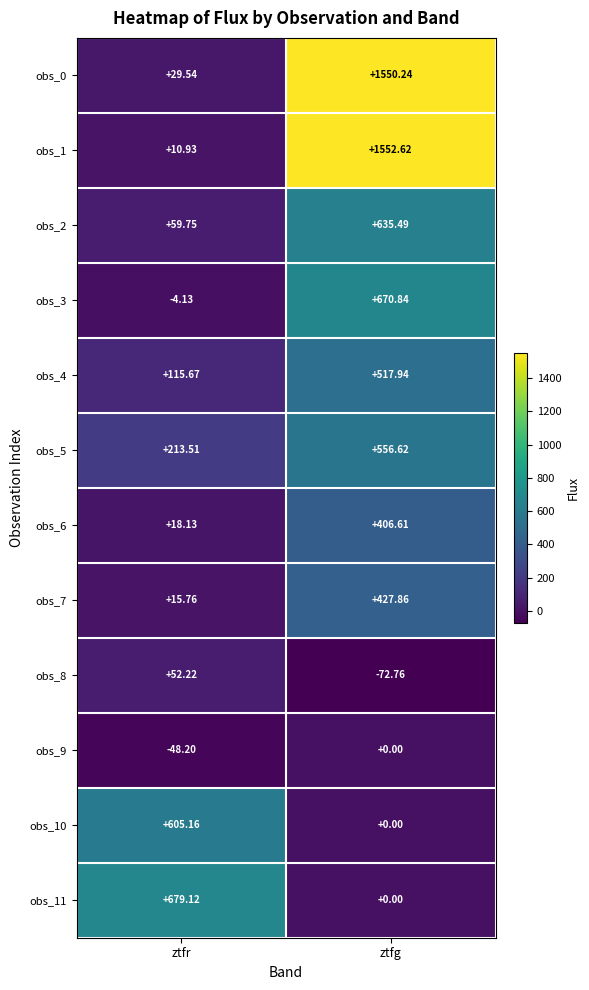

At which category does the chart reach its peak across all series?

ztfg